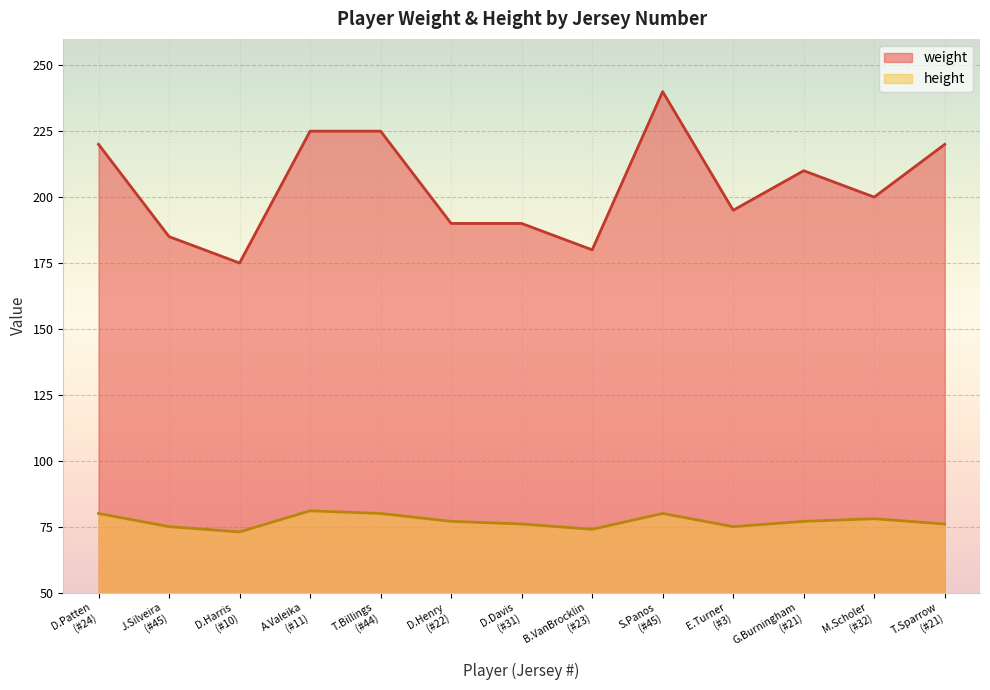

What is the sum of all height values?

1002